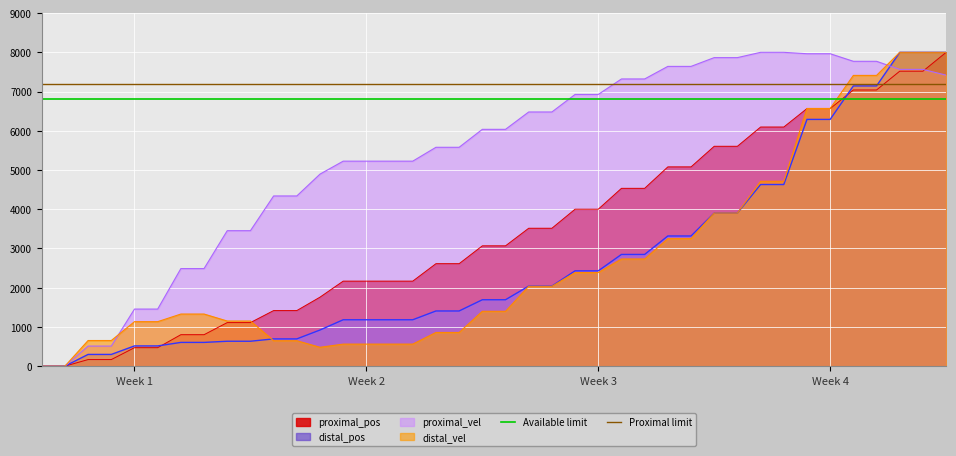

What is the maximum value for proximal_pos?

8000.0